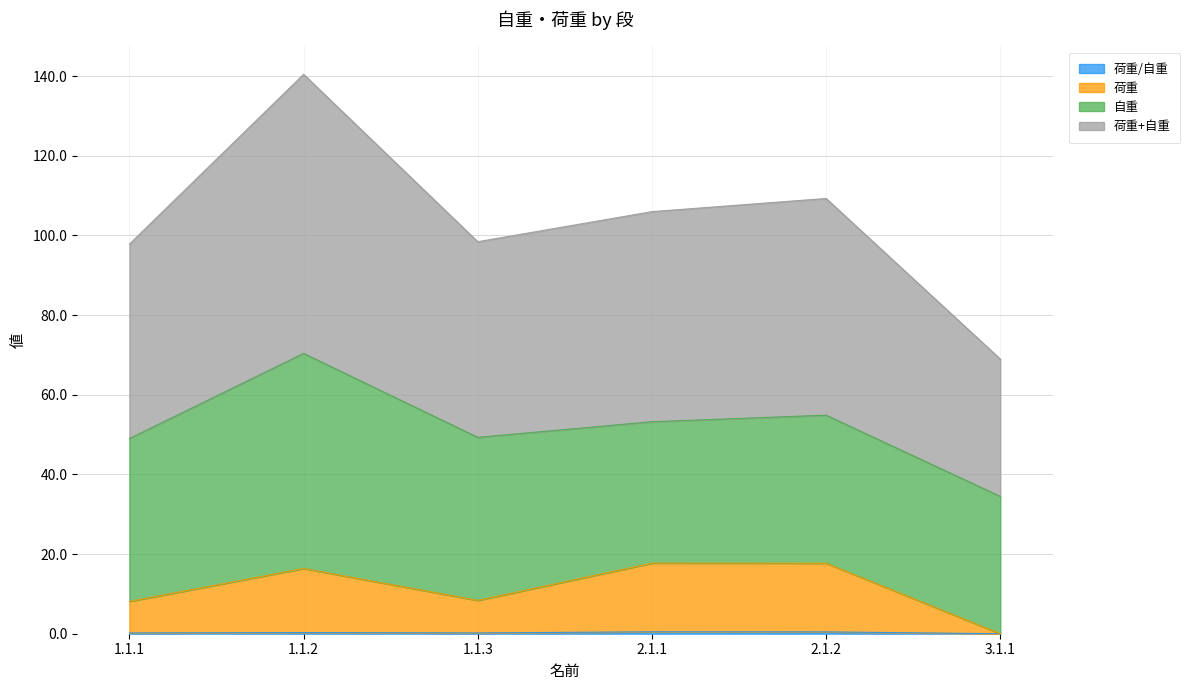

What is the label of the 2nd point from the right?

2.1.2